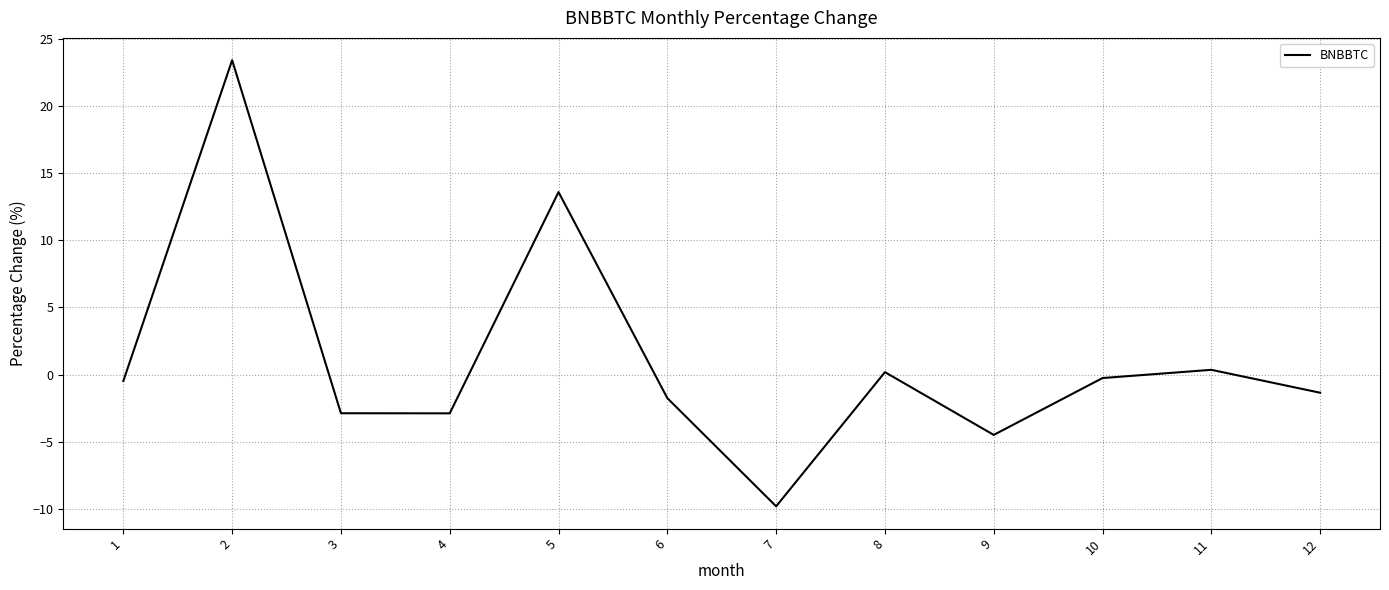

How many lines are shown in the chart?

1